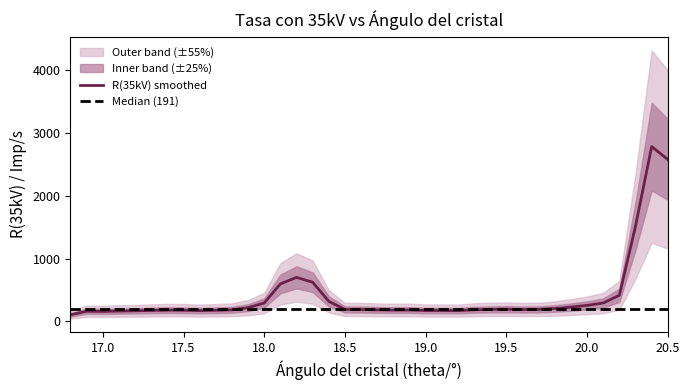

True or false: the data shows 267 at 19.0.

False